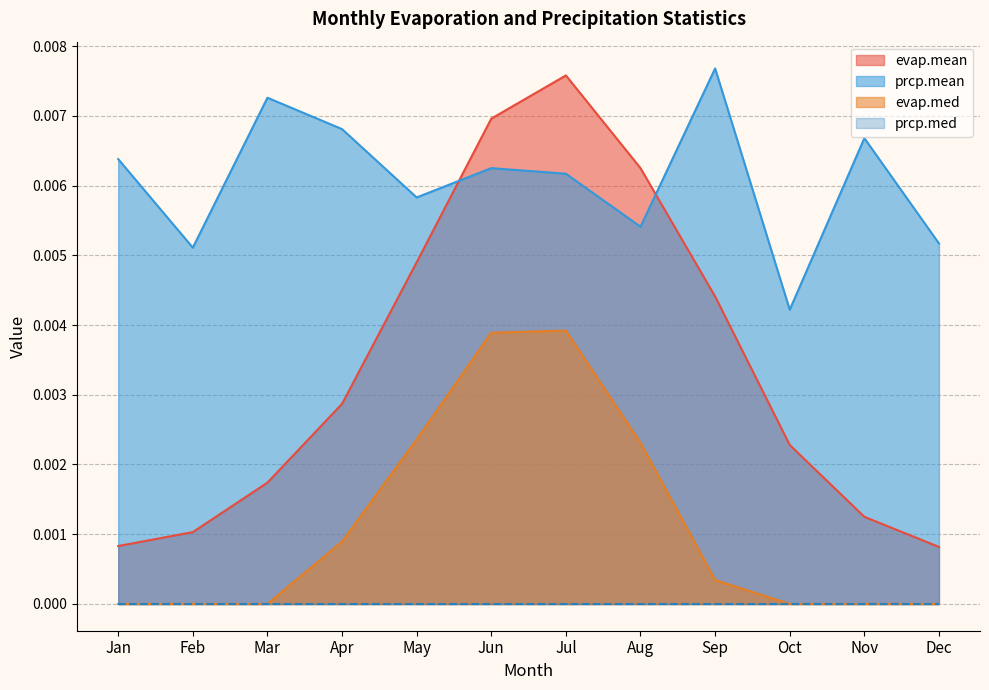

Which series has the largest range (max minus min)?

evap.mean